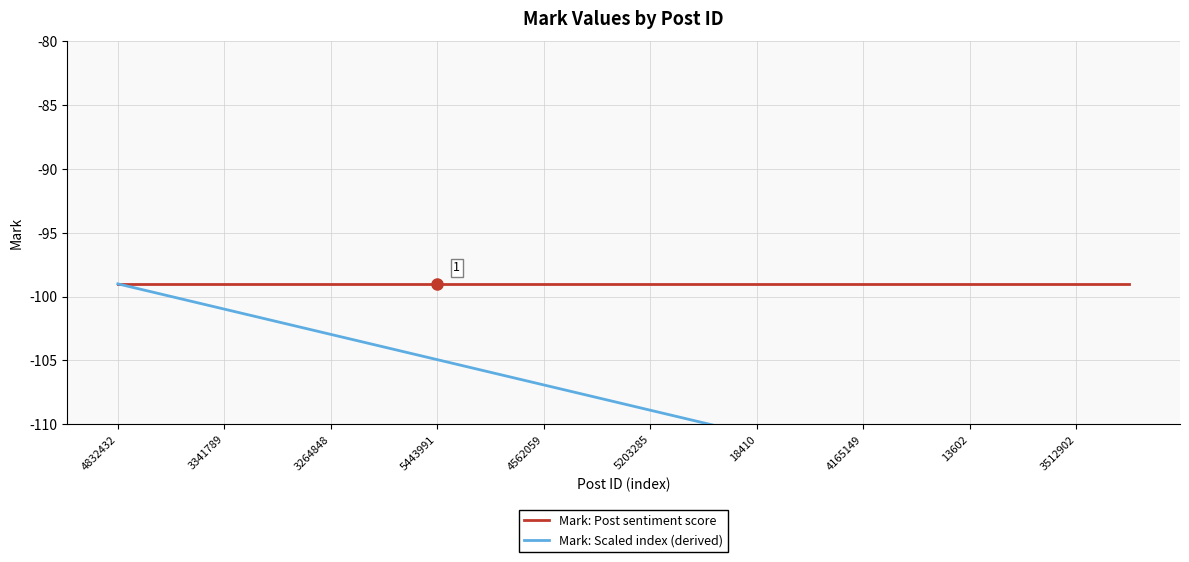

Is this an area chart (filled region under the line)?

No